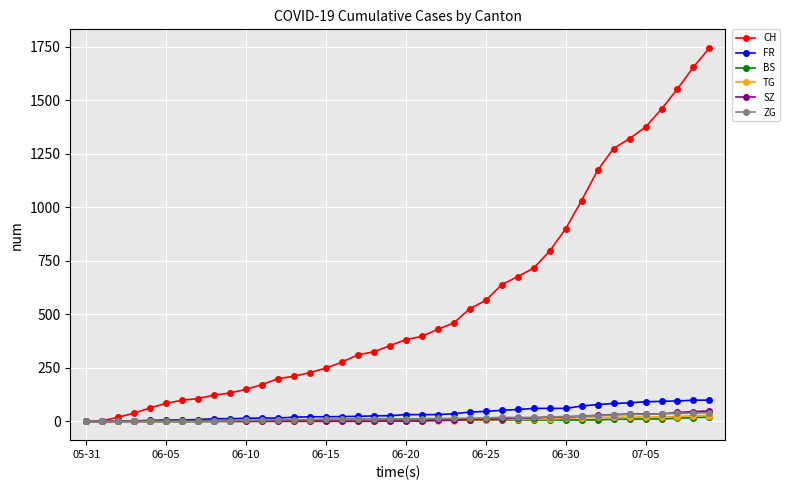

At how many categories does at least one series exceed 1103?

8